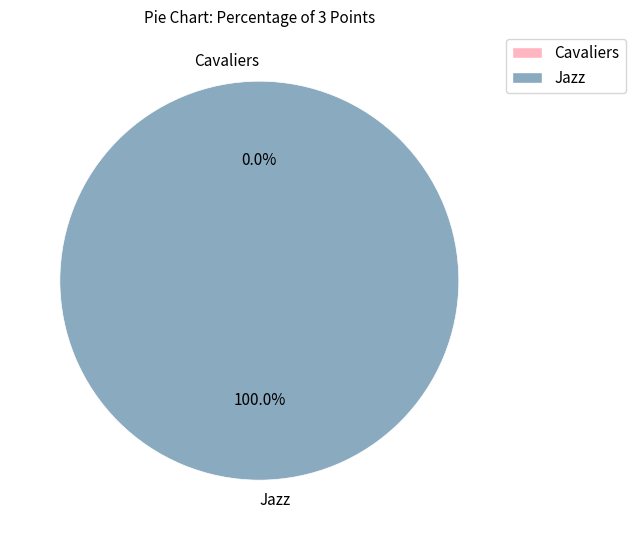

To the nearest percent, what is the average slice percentage?

50%